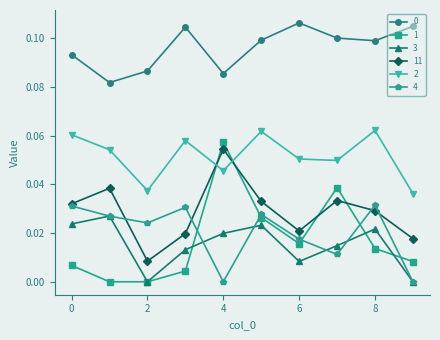

True or false: 3 has more than 1 points higher than both neighbors.

True